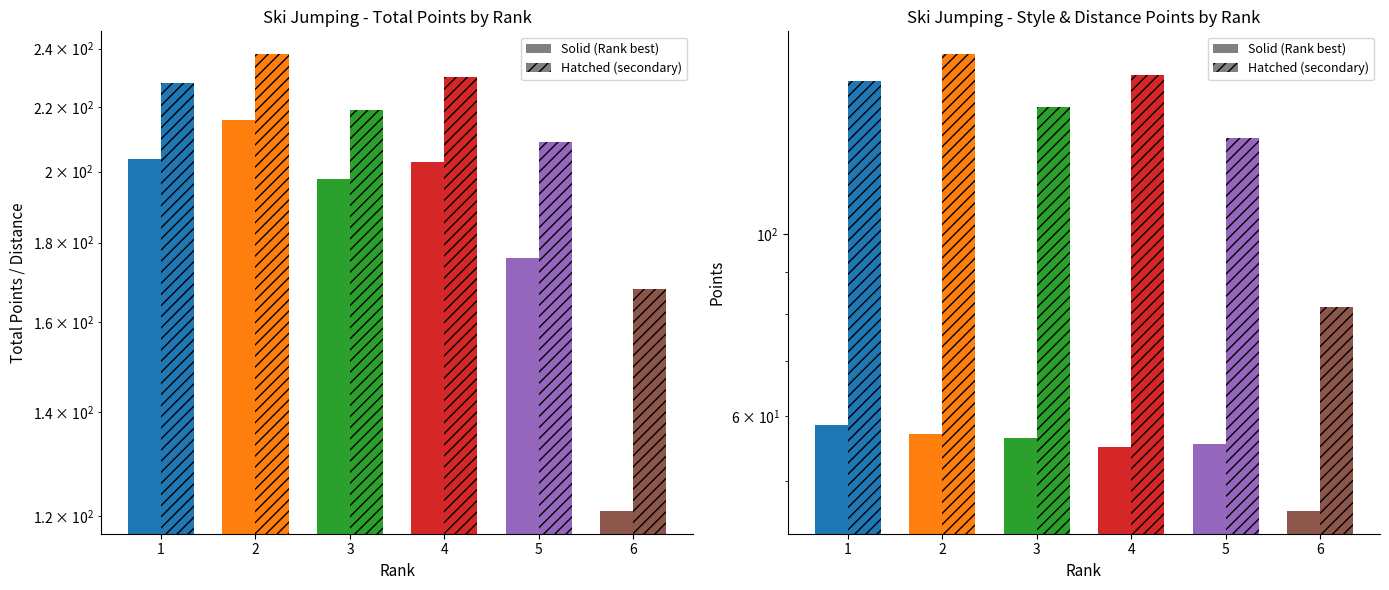

What is the maximum value for Total Points?

215.8